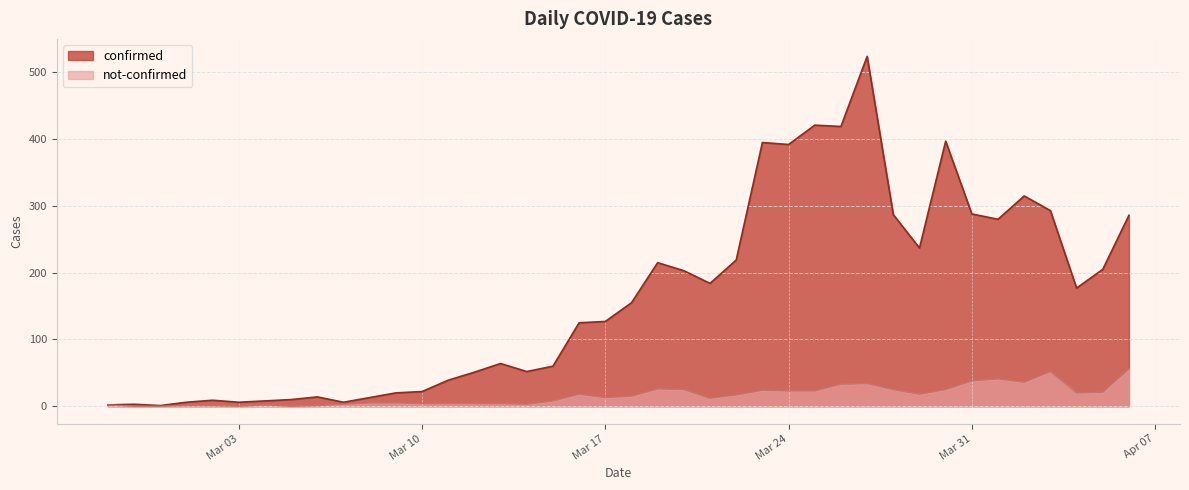

Which series changed the most between 2020-03-16 and 2020-03-26?

confirmed